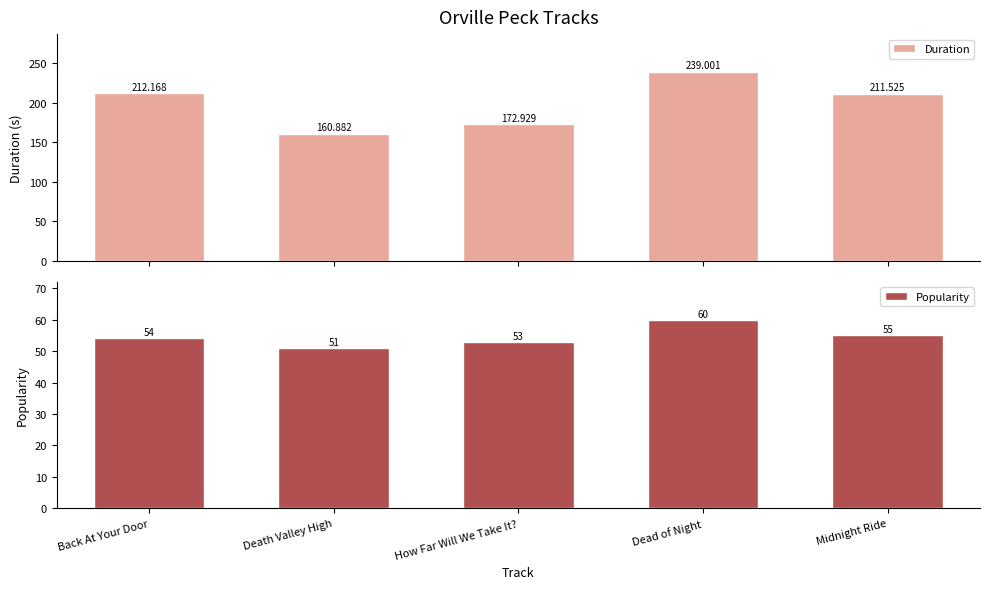

Which label corresponds to the smallest value in the chart?

Death Valley High